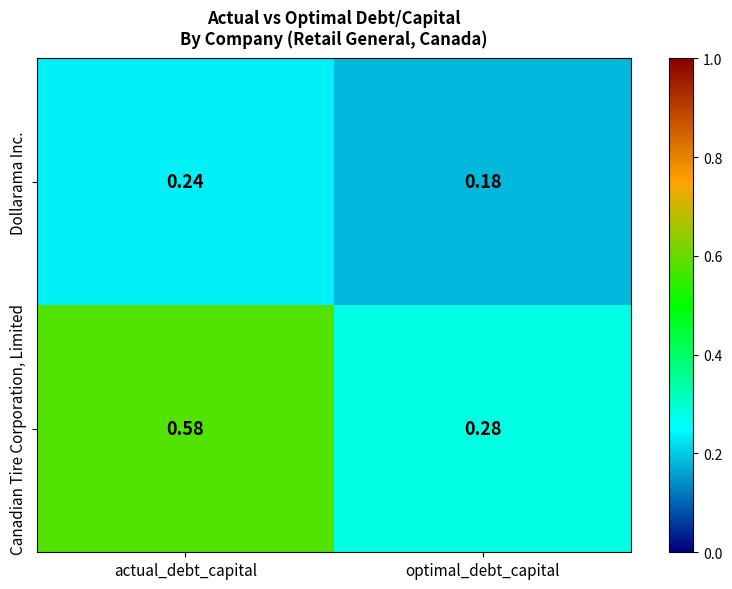

Which label corresponds to the smallest value in the chart?

optimal_debt_capital